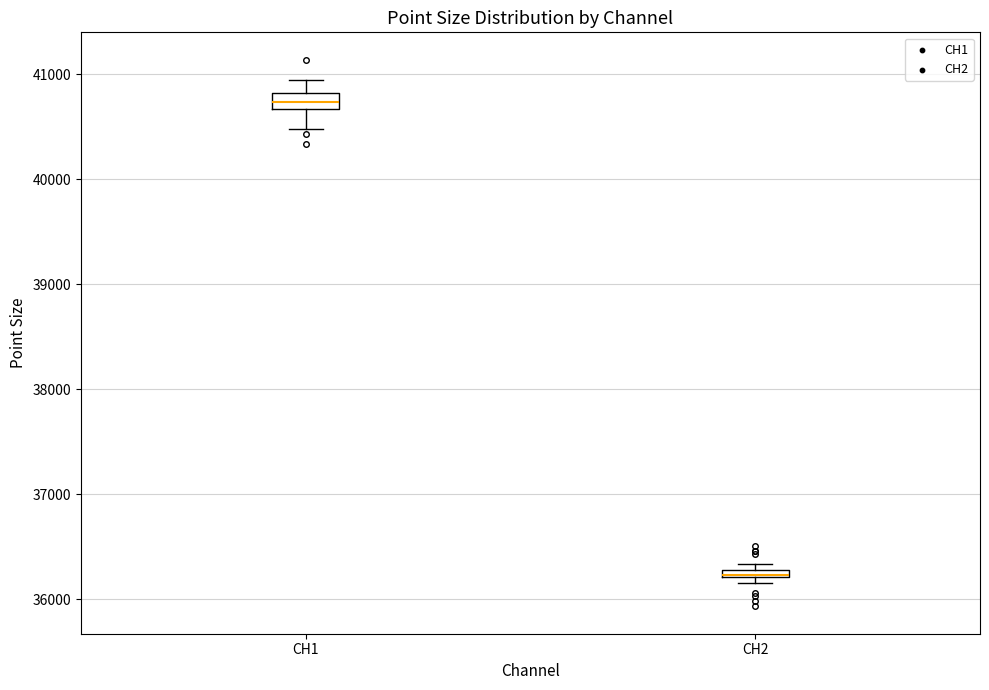

Which box's median line is the highest?

CH1